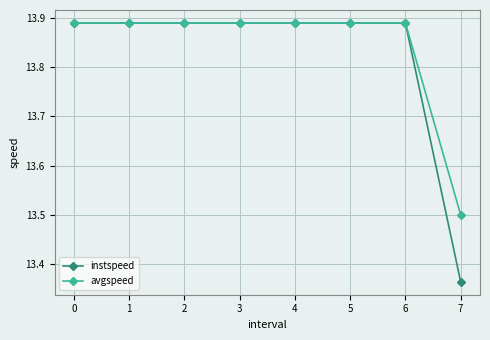

Which series has the largest total across all categories?

avgspeed